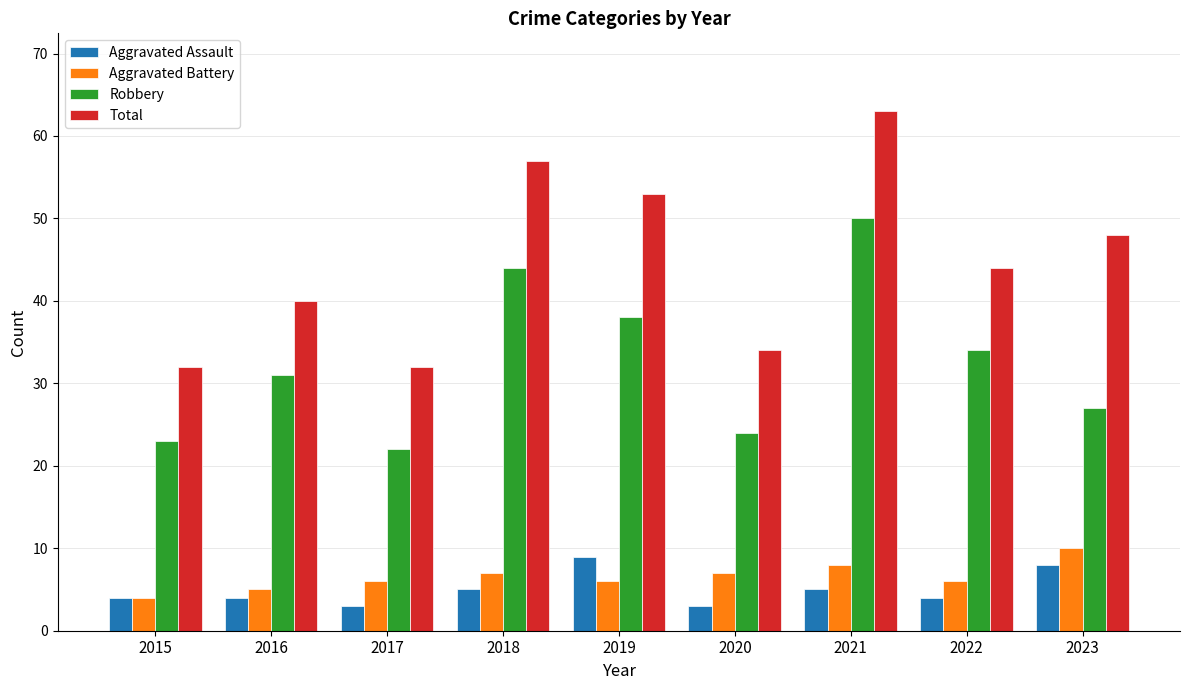

Reading left to right, list all the values displayed in this chart.

Aggravated Assault: 4	4	3	5	9	3	5	4	8
Aggravated Battery: 4	5	6	7	6	7	8	6	10
Robbery: 23	31	22	44	38	24	50	34	27
Total: 32	40	32	57	53	34	63	44	48